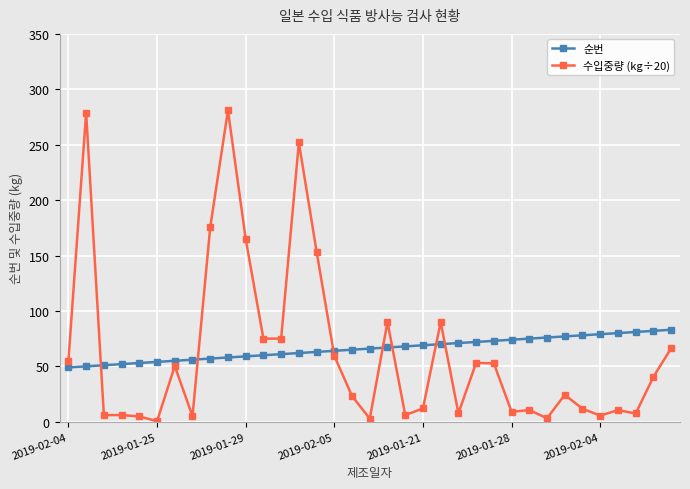

Rank the series by their maximum value, from highest to lowest.

수입중량 (kg÷20), 순번